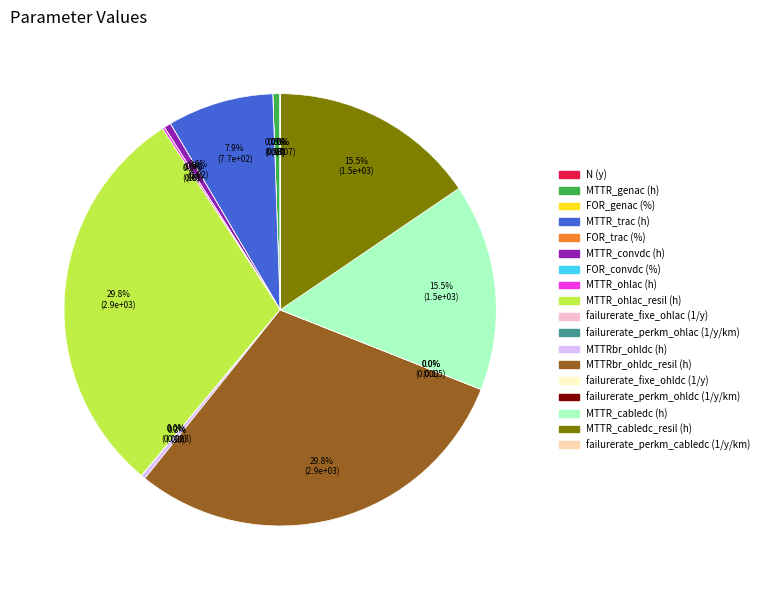

The MTTR_cabledc_resil (h) slice represents 15% of the pie. True or false?

True